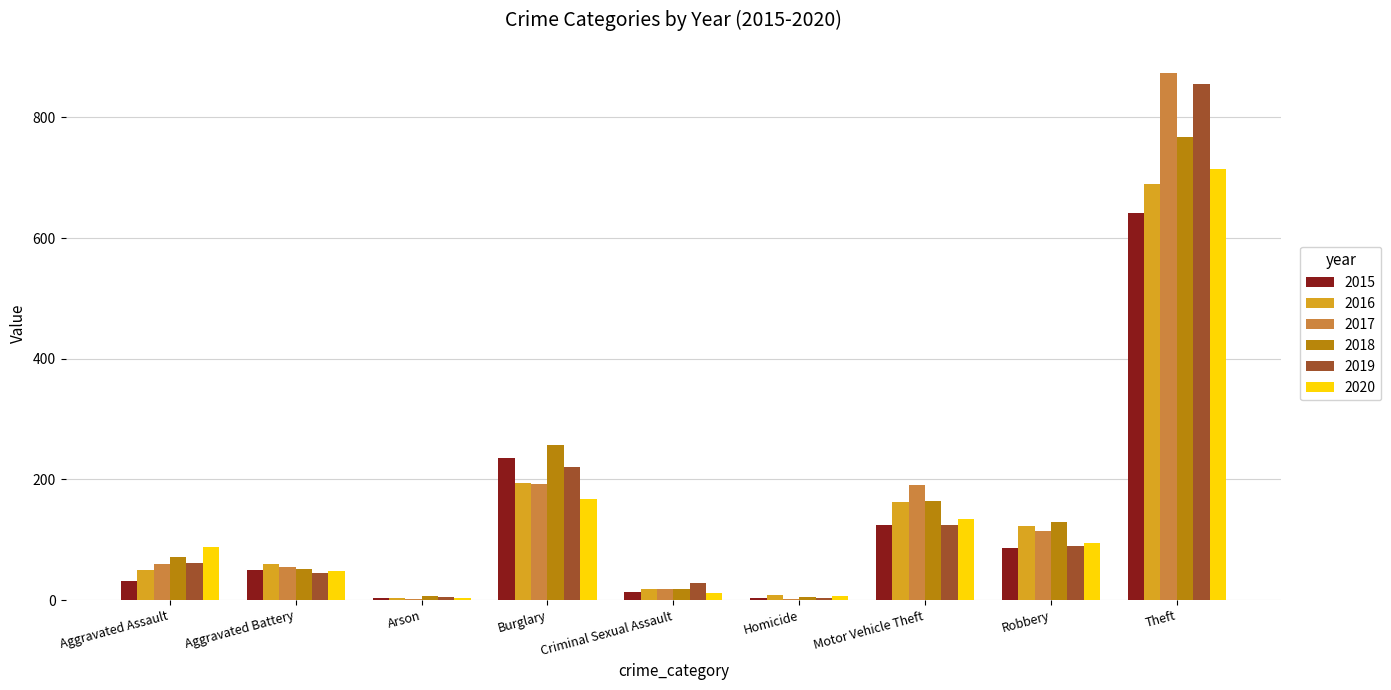

Is it true that 2017 equals 19 at Criminal Sexual Assault?

True